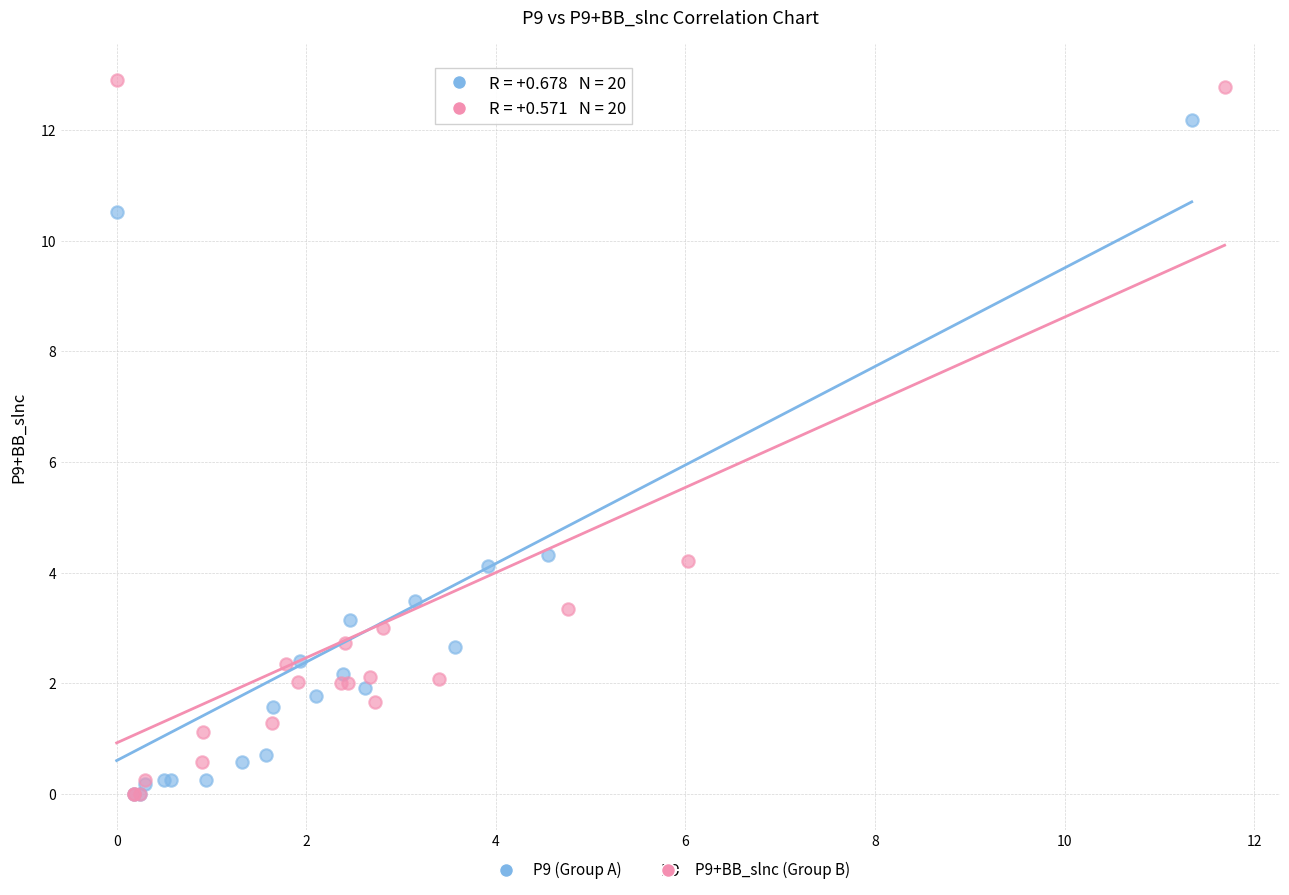

Which series contains the highest Y value?

P9+BB_slnc (Group B)